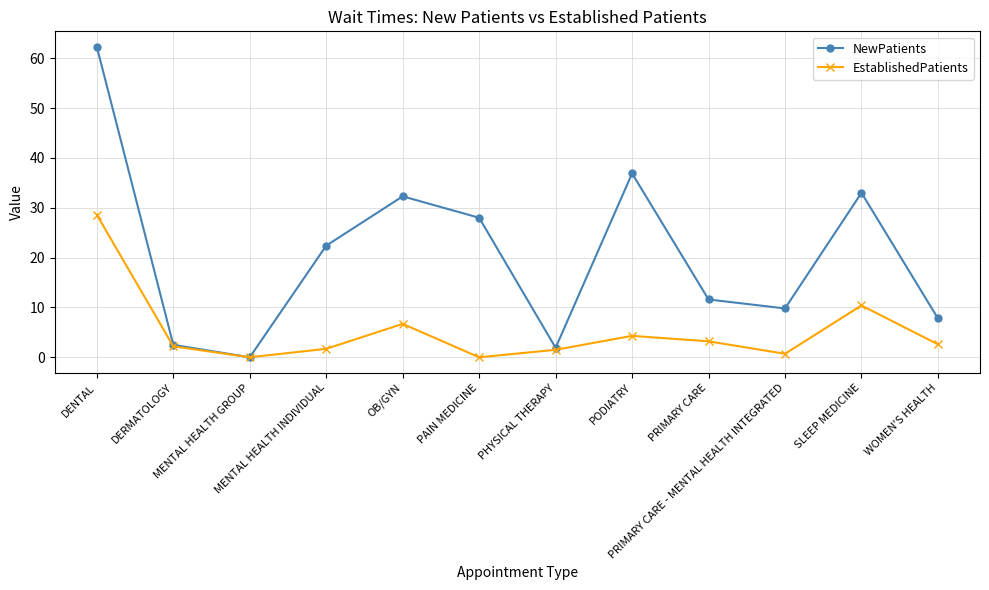

Is it true that NewPatients equals 8.1 at PODIATRY?

False